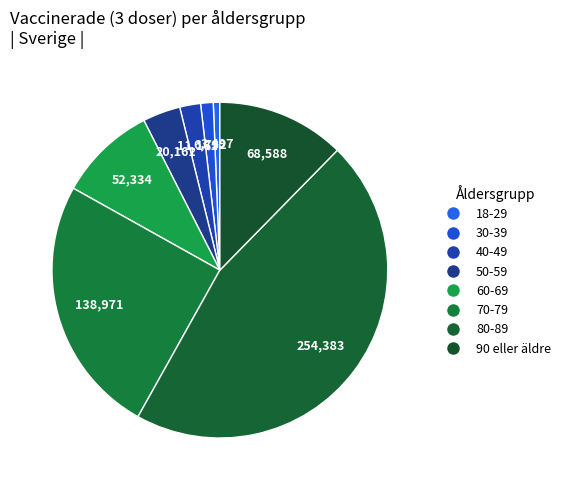

True or false: 90 eller äldre accounts for 12% of the total.

True